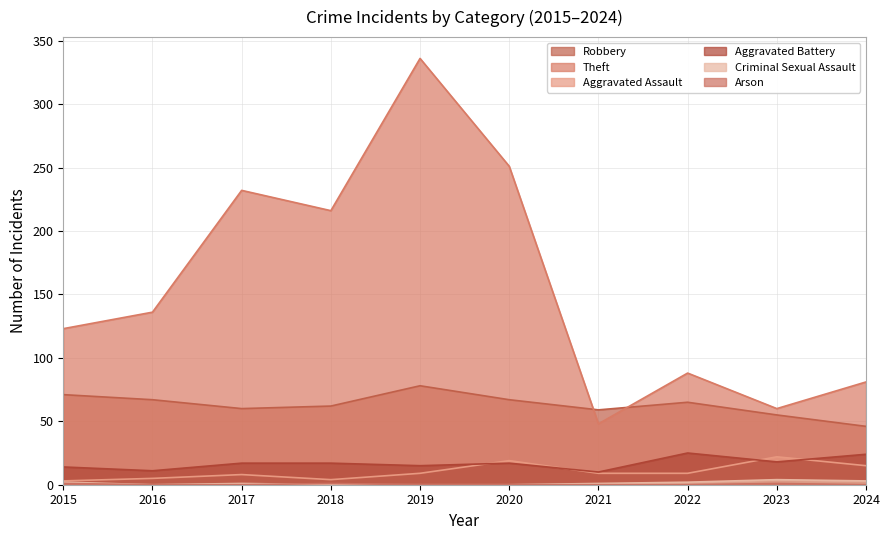

What is the maximum value shown in the chart?

336